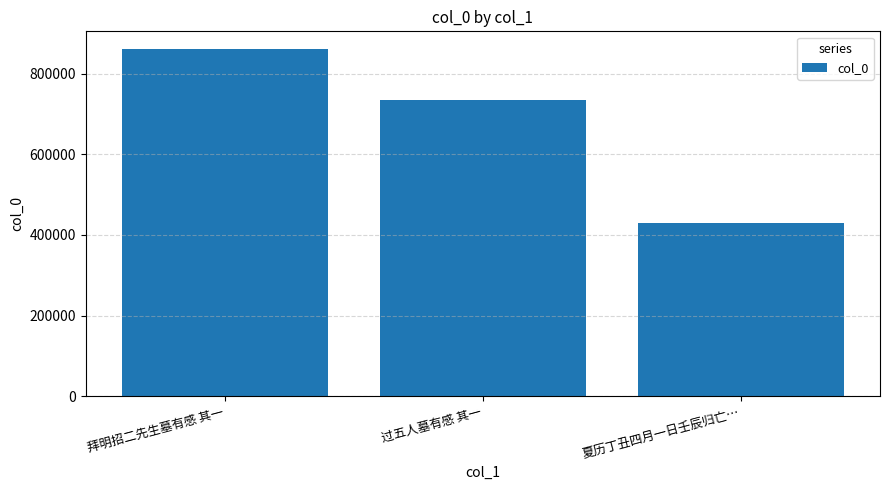

What is the average value?

675084